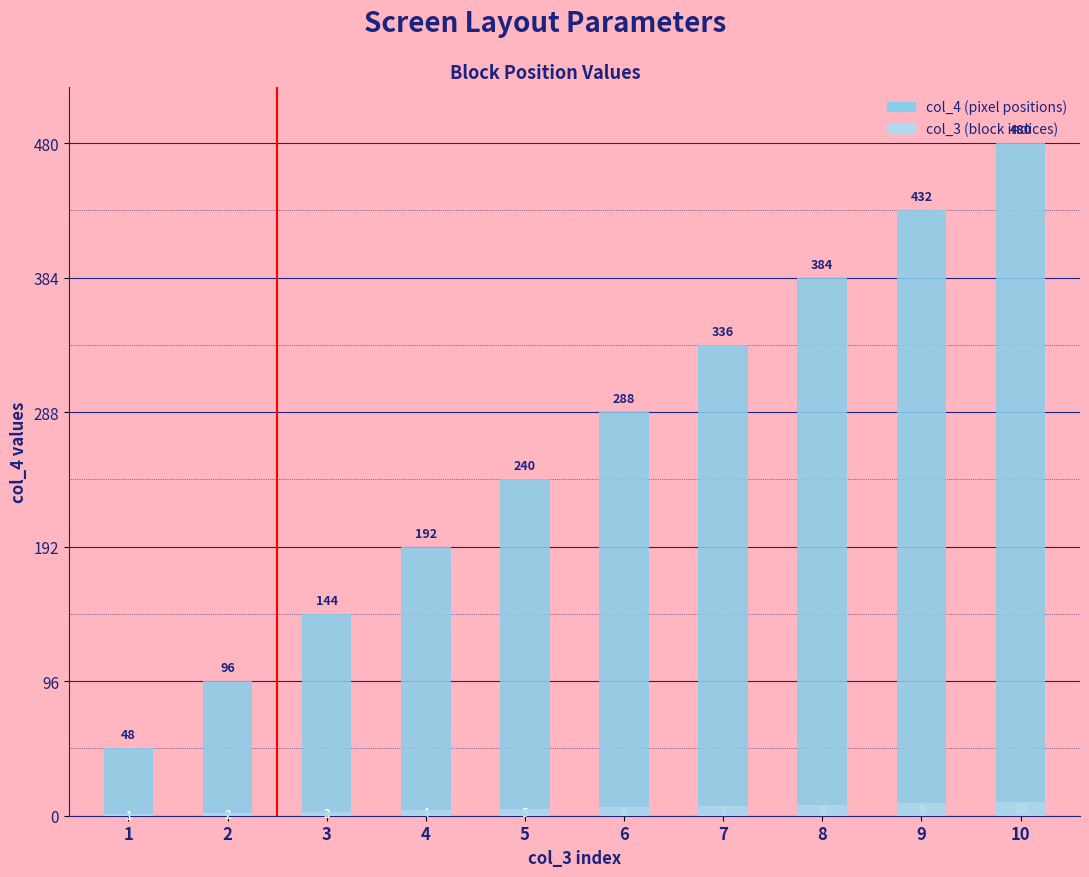

How many bars are there in each group?

2